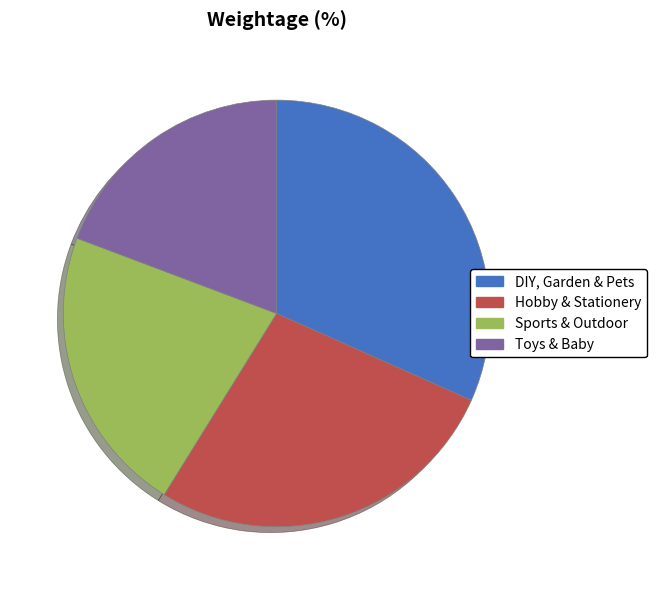

Which slice is the largest?

DIY, Garden & Pets